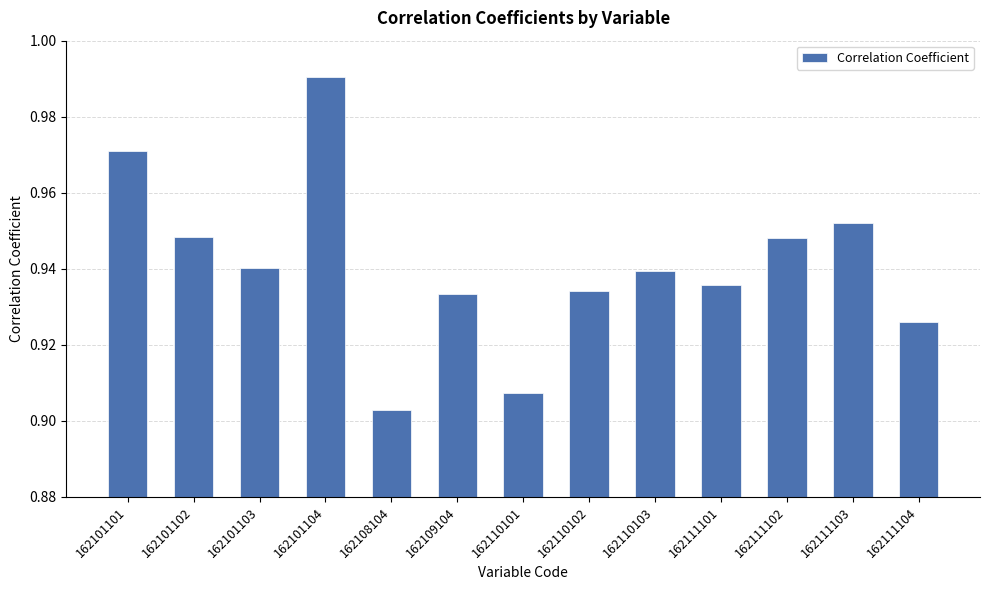

Which category has the highest value across all series?

162101104